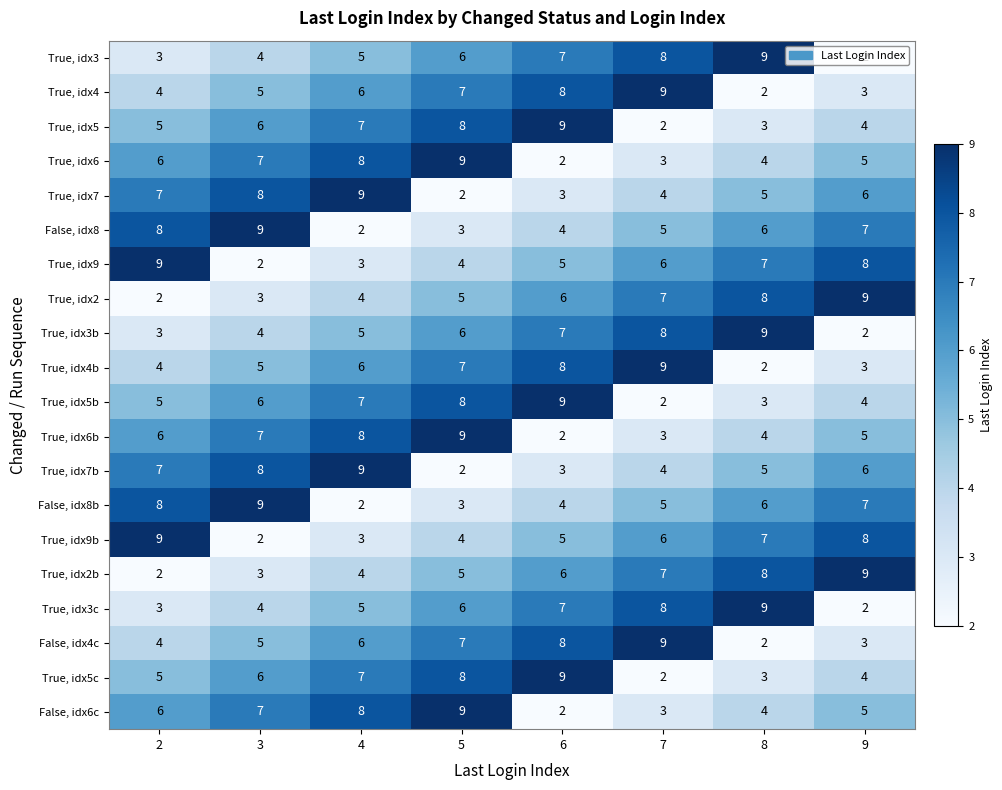

Where is True, idx3b nearest to the value 5?

4